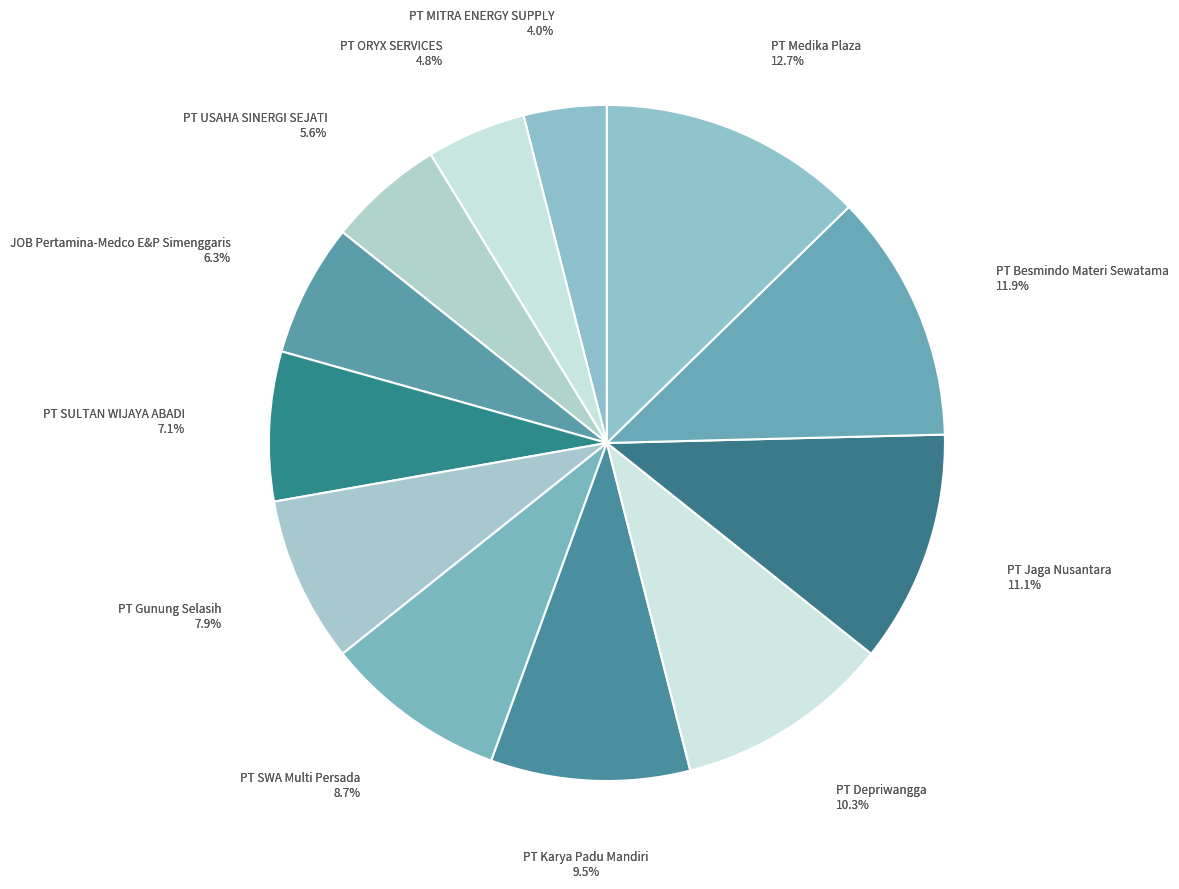

Count the number of slices in the pie.

12